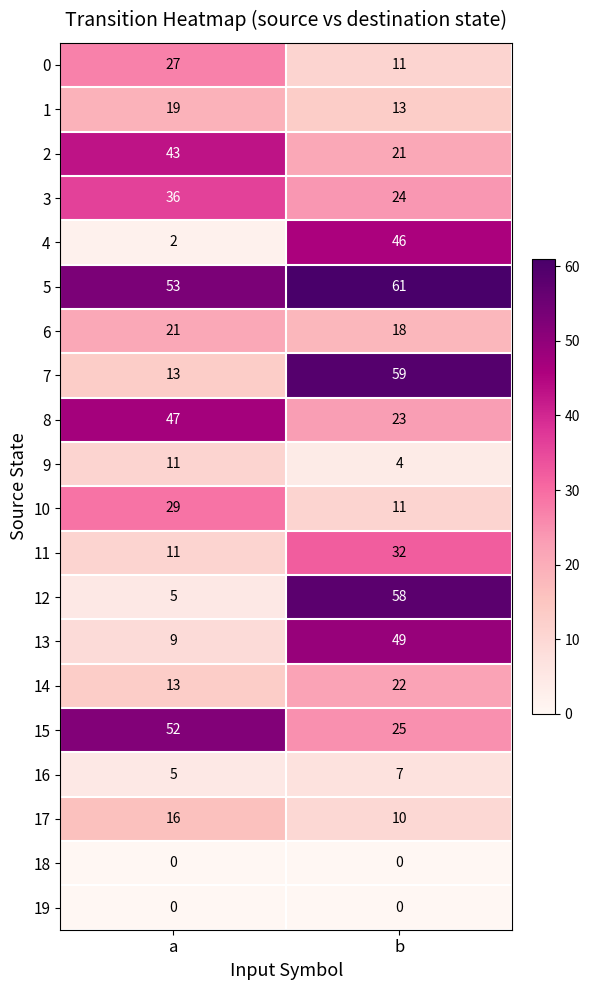

At which label is 12 closest to 31?

a